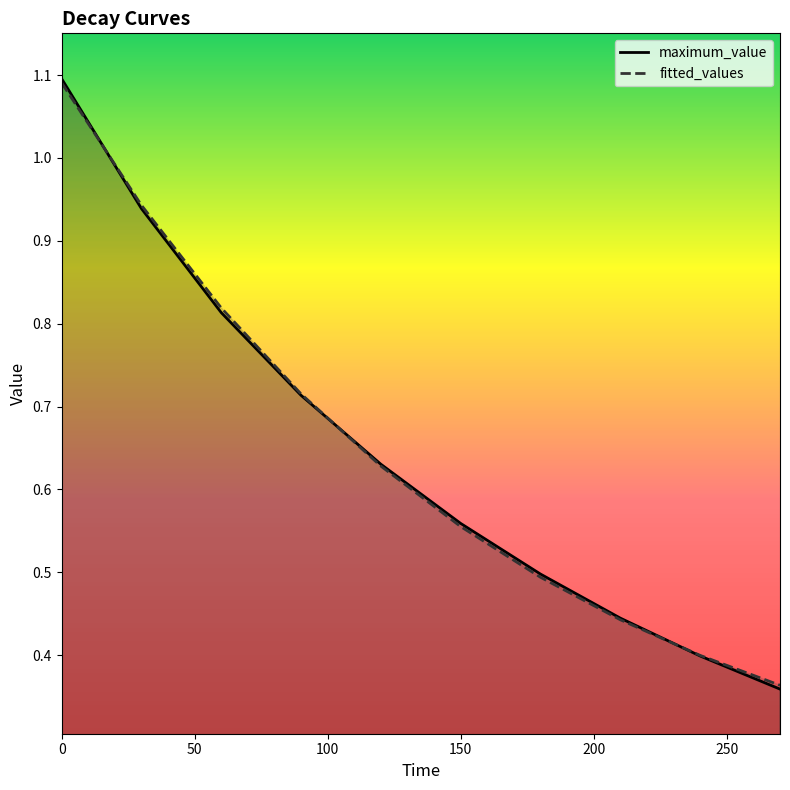

How many lines are shown in the chart?

2